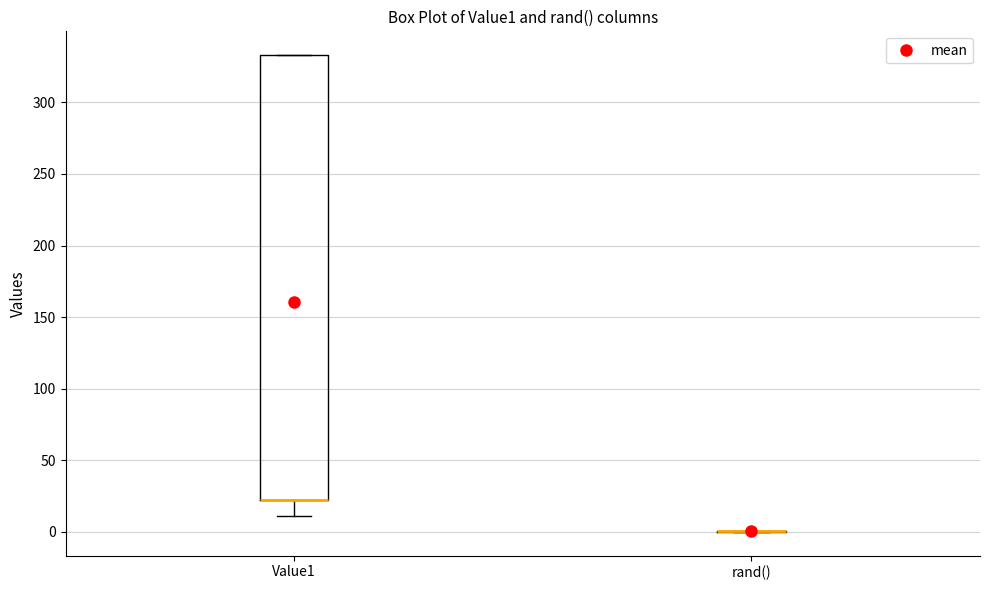

Reading left to right, read every box against the y-axis: the position of its median line, the range the box covers, and the ends of its whiskers. The values are not printed on the chart, so give them approximately, as read against the axis.

Value1: median 20 (drawn on the box's lower edge), box 20 to 335, whiskers 10 to 335
rand(): box collapsed to a line at 0, whiskers 0 to 0